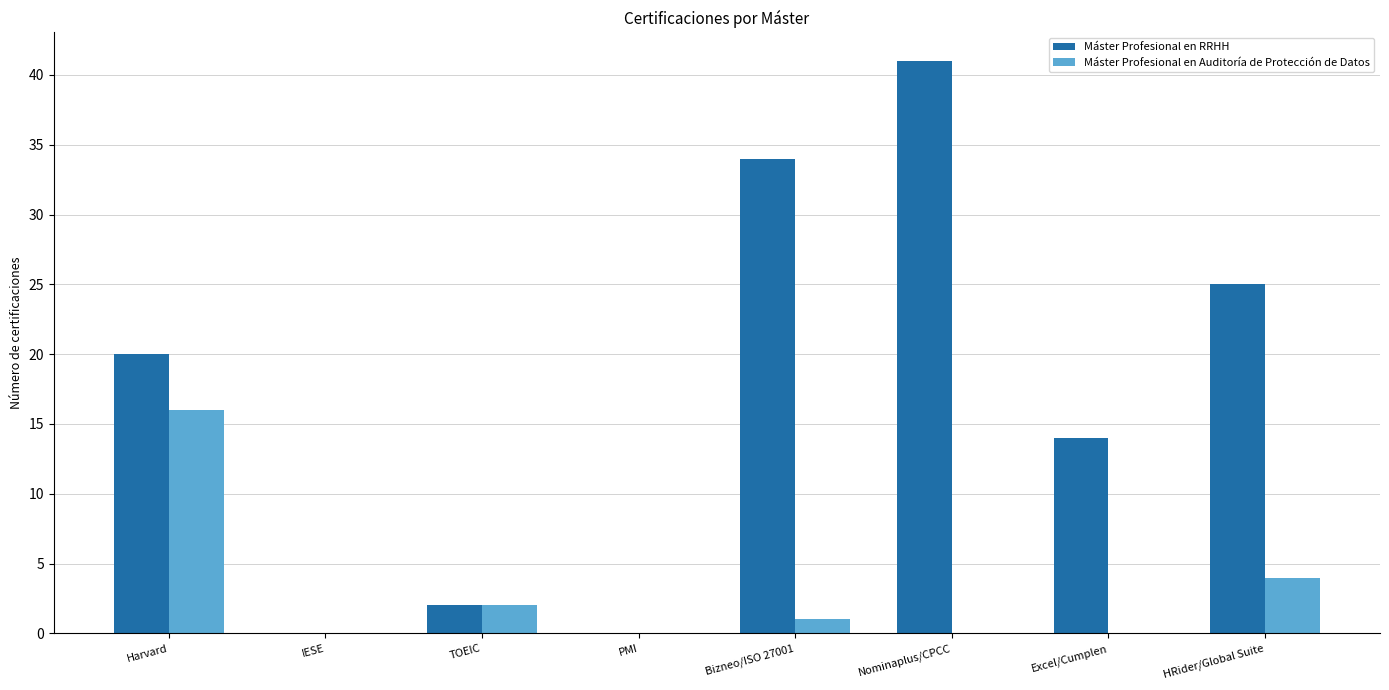

Which series changed the most between Bizneo/ISO 27001 and Excel/Cumplen?

Máster Profesional en RRHH